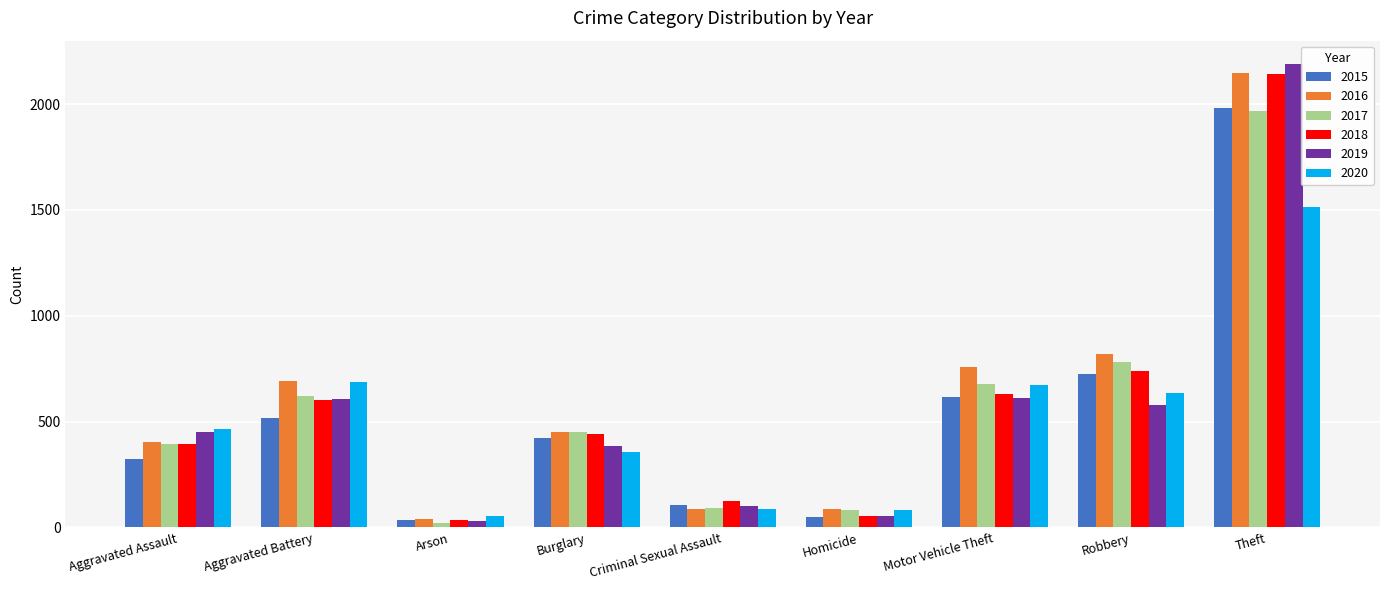

Is it true that 2018 equals 123 at Criminal Sexual Assault?

True